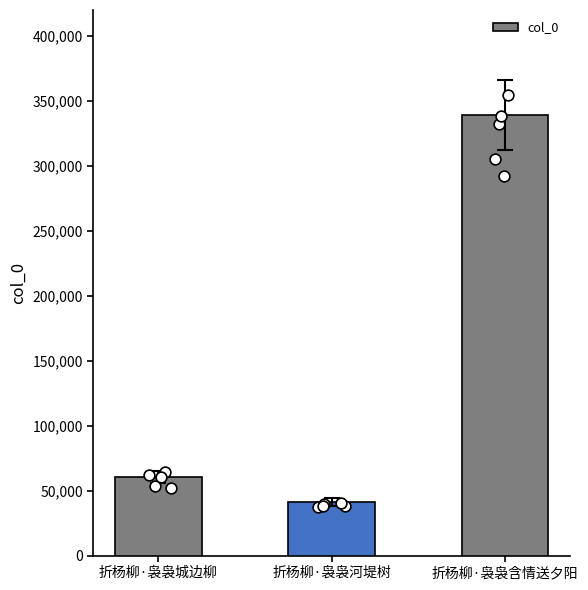

Approximately how many times larger is the value at 折杨柳·袅袅河堤树 compared to 折杨柳·袅袅含情送夕阳?

0.1